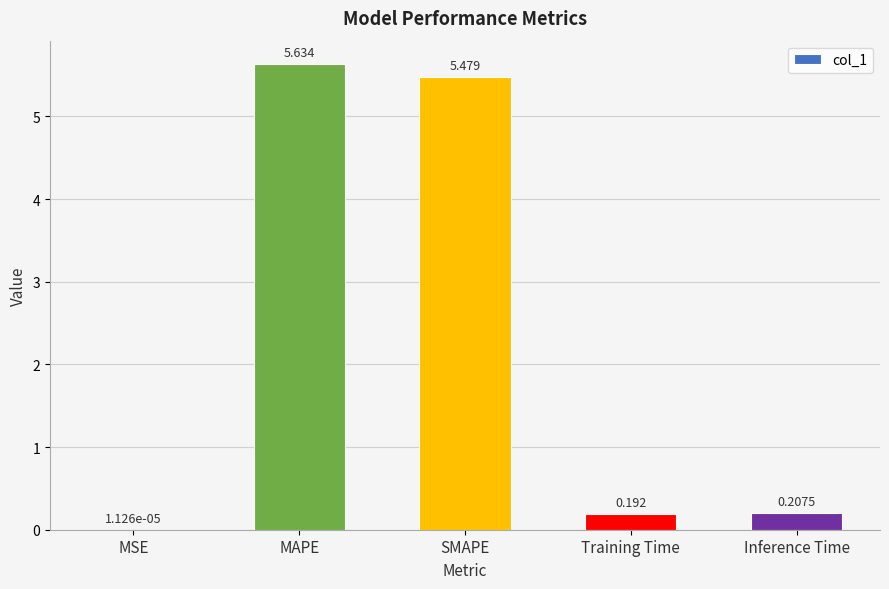

Which category has the highest value across all series?

MAPE